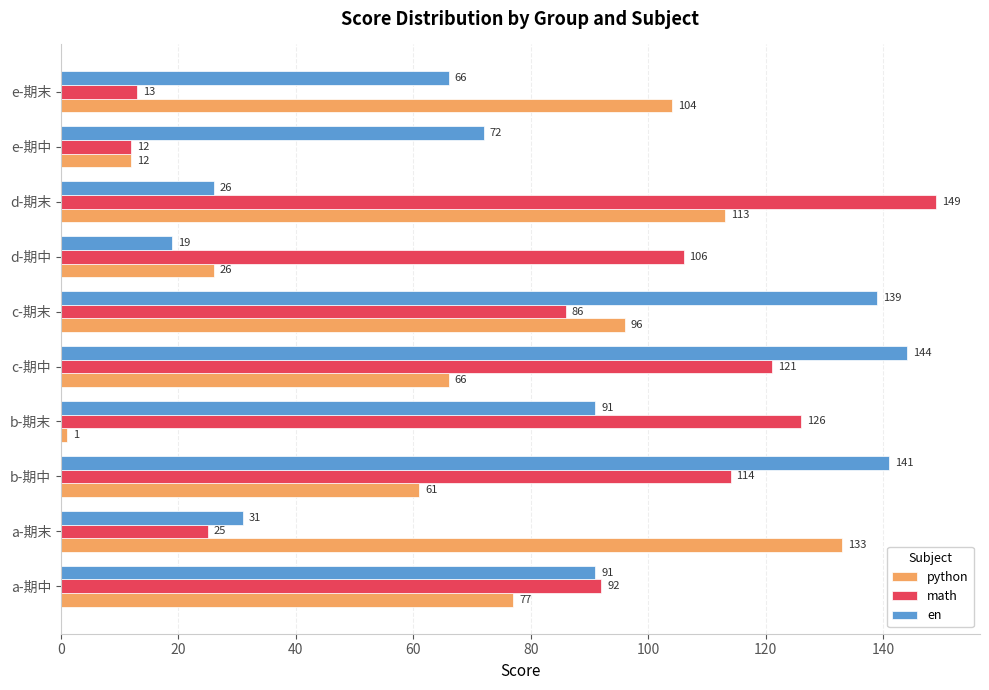

How many data points in math are less than 106?

5